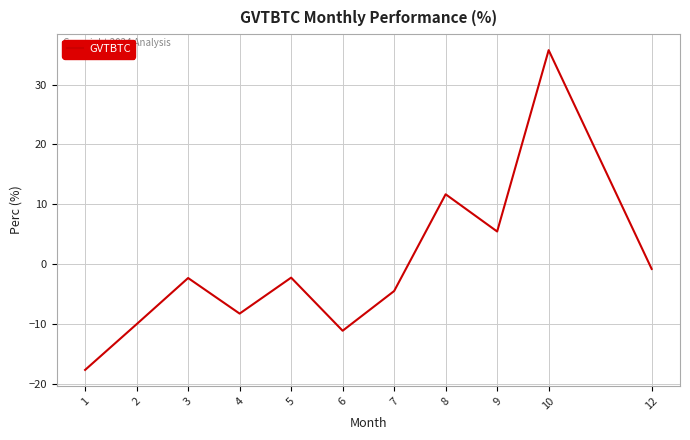

Is this an area chart (filled region under the line)?

No